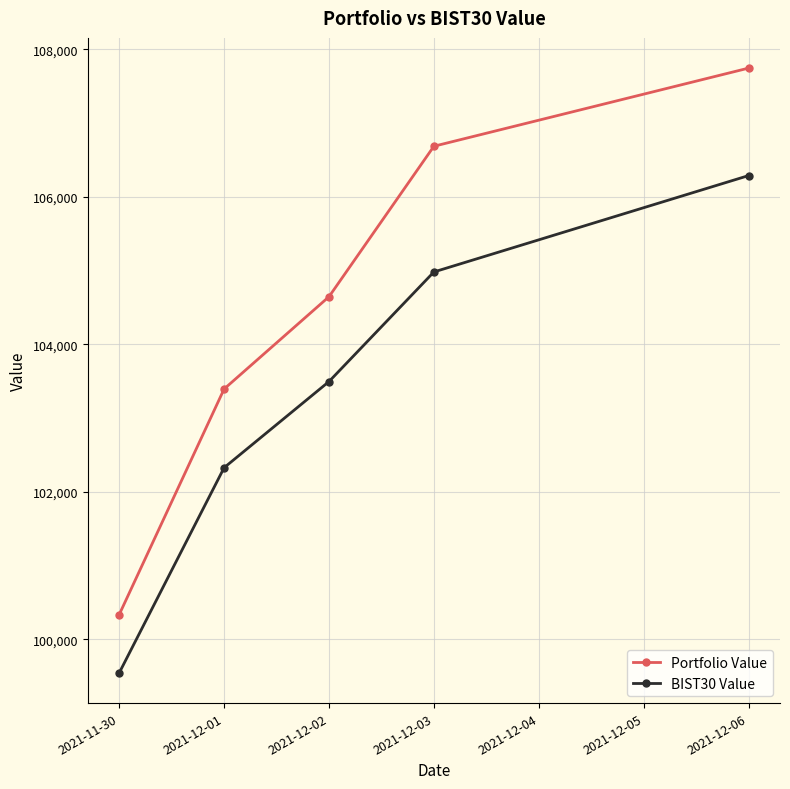

At which category is the sum across all series the highest?

2021-12-06